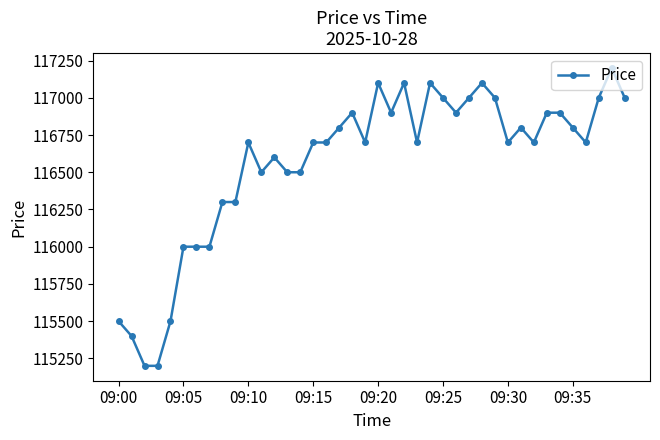

What is the sum of all values?

4662600